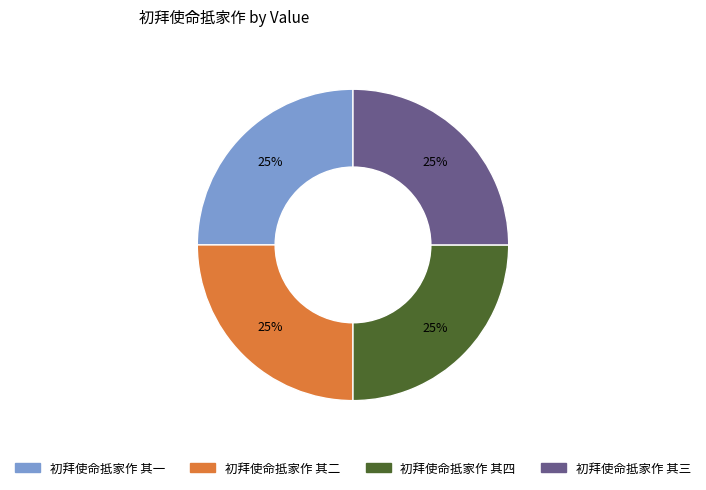

How many segments does this pie chart have?

4